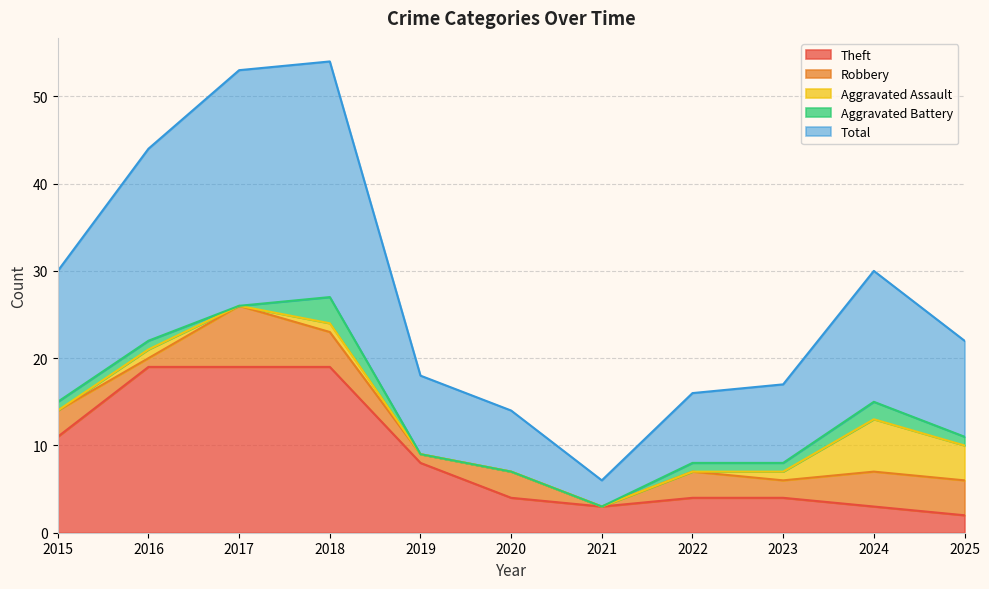

What is the total value across all series at 2016?

44